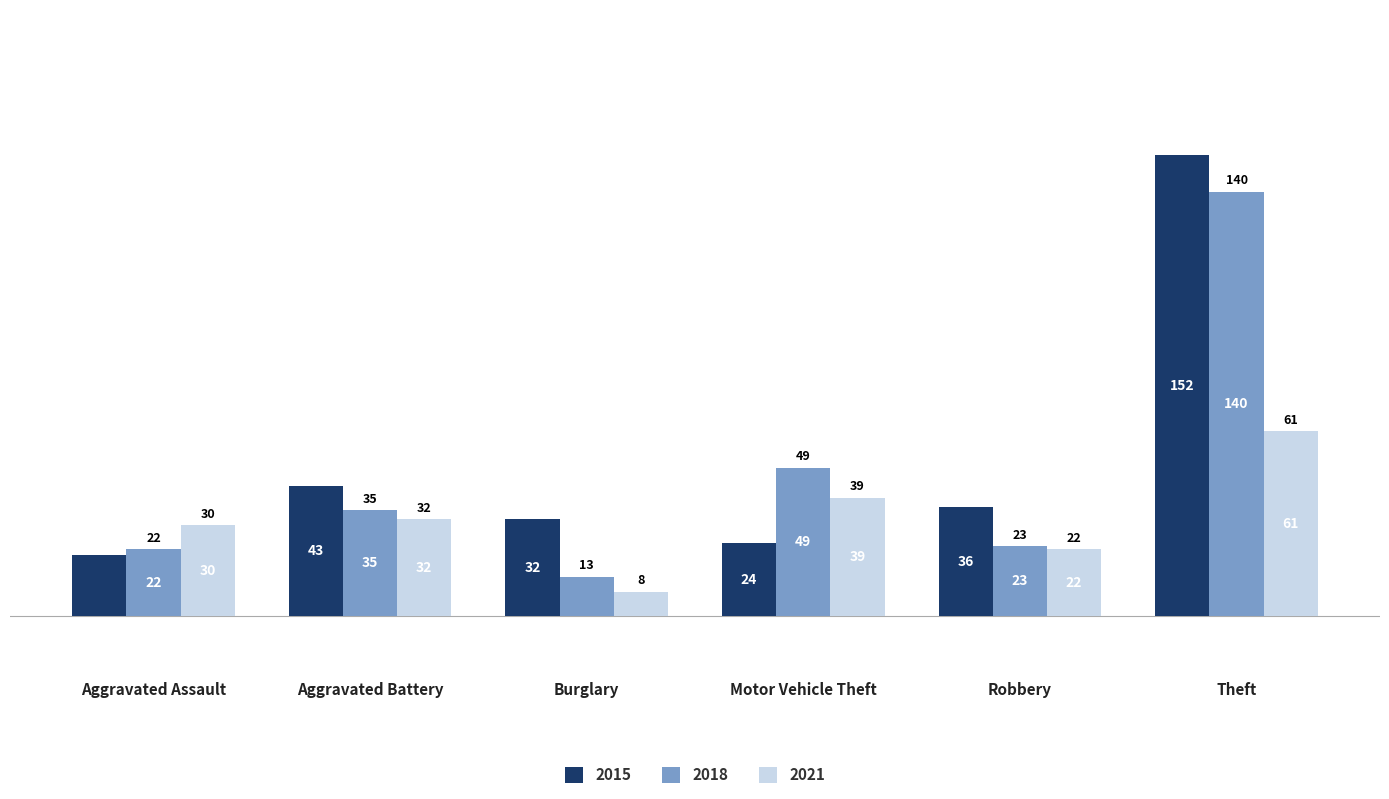

Which category has the lowest value across all series?

Burglary